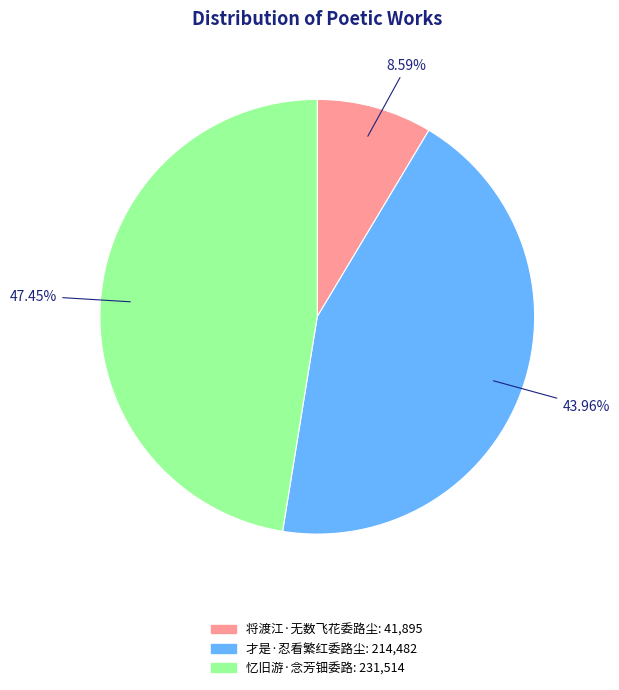

Count the number of slices in the pie.

3